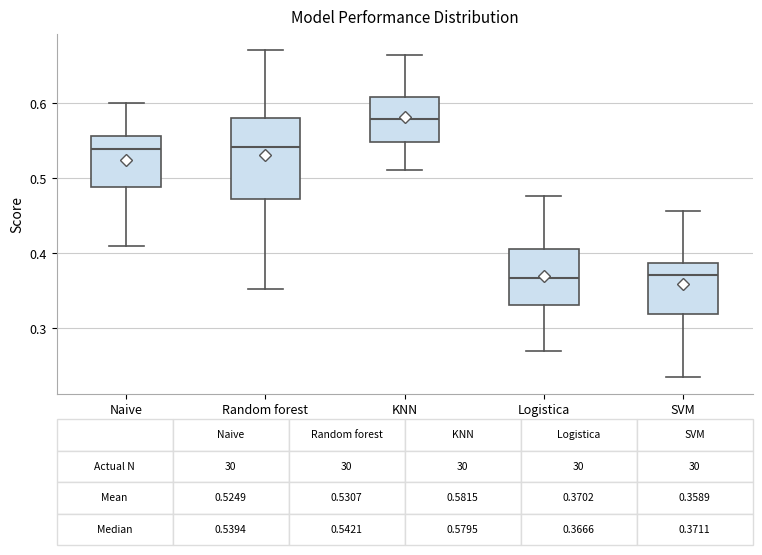

Which box's median line is the highest?

KNN